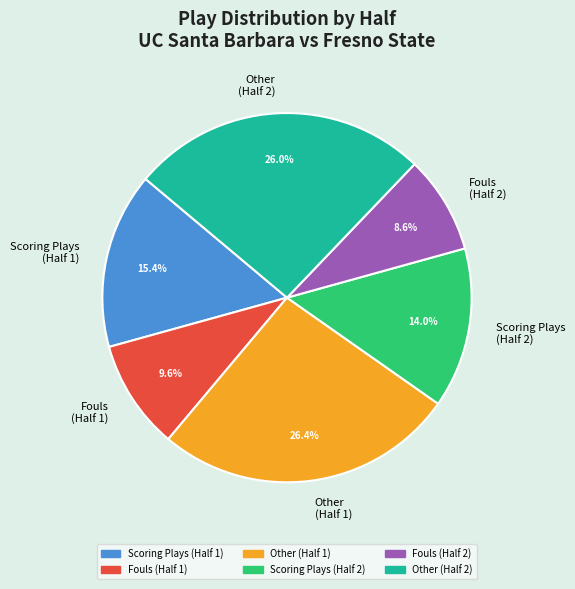

How many segments does this pie chart have?

6